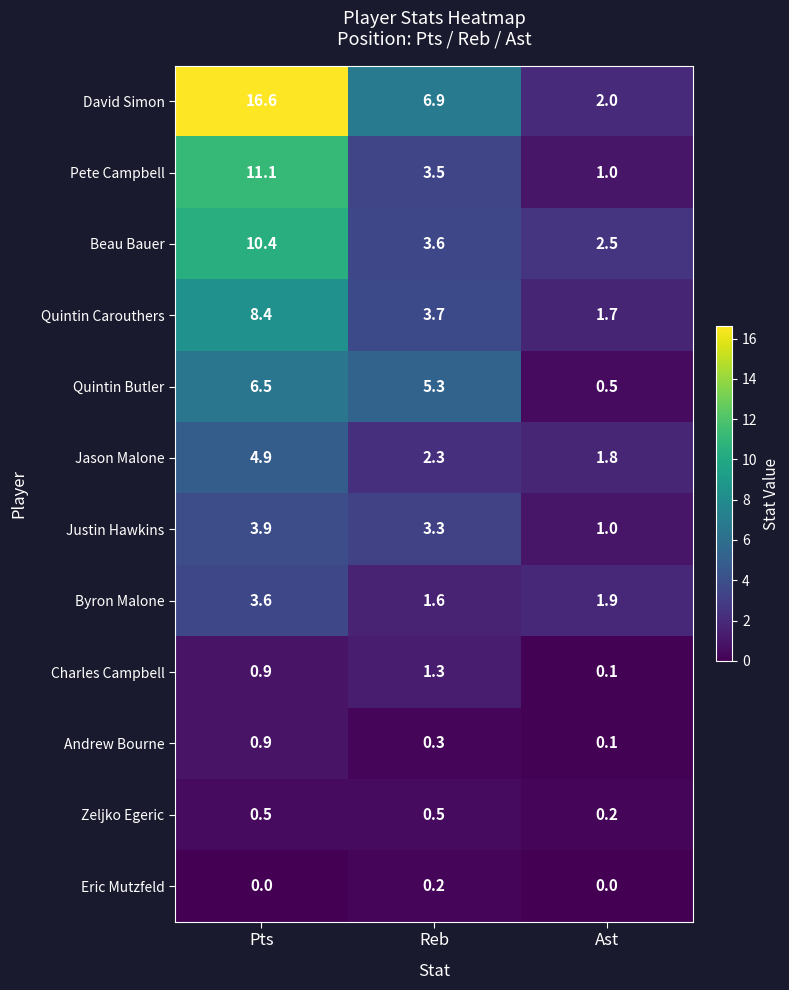

Between Reb and Ast, which series saw the biggest shift?

David Simon